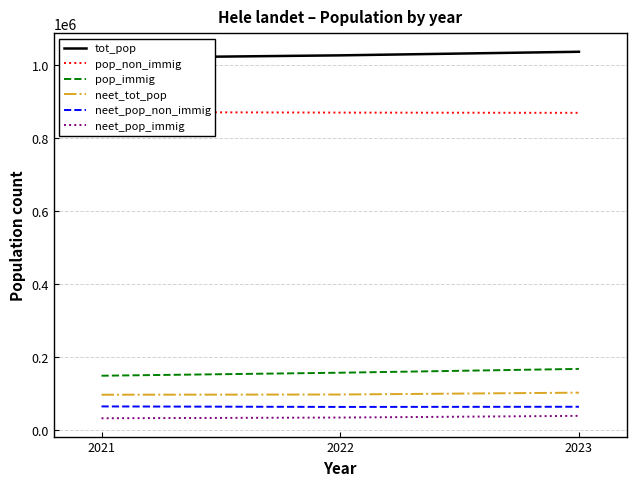

At which label is pop_non_immig closest to 870226?

2022